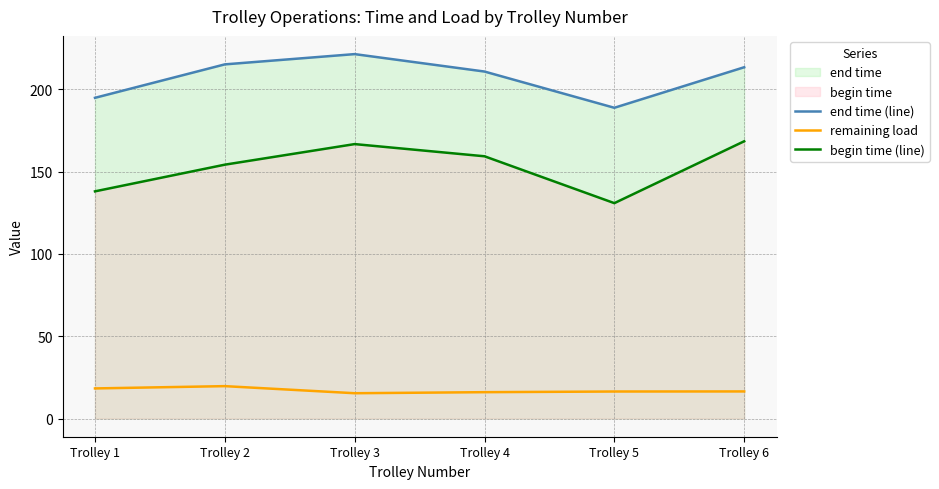

How many values in the end time (line) series exceed 213?

3